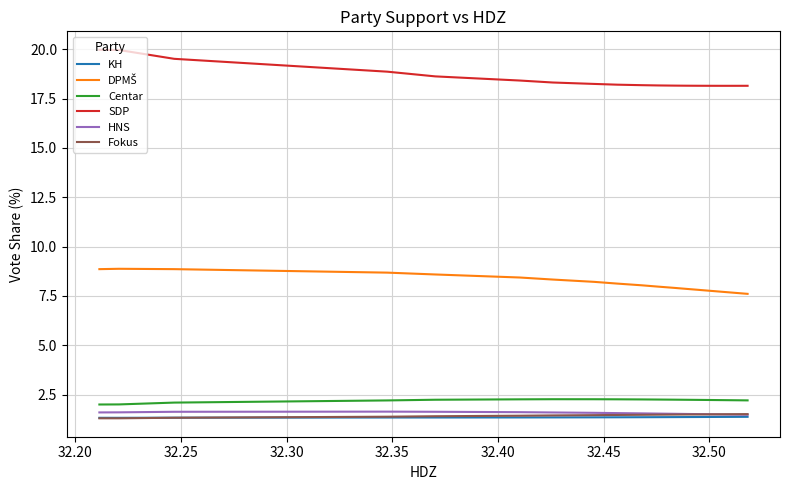

True or false: Centar and SDP intersect in this chart.

False